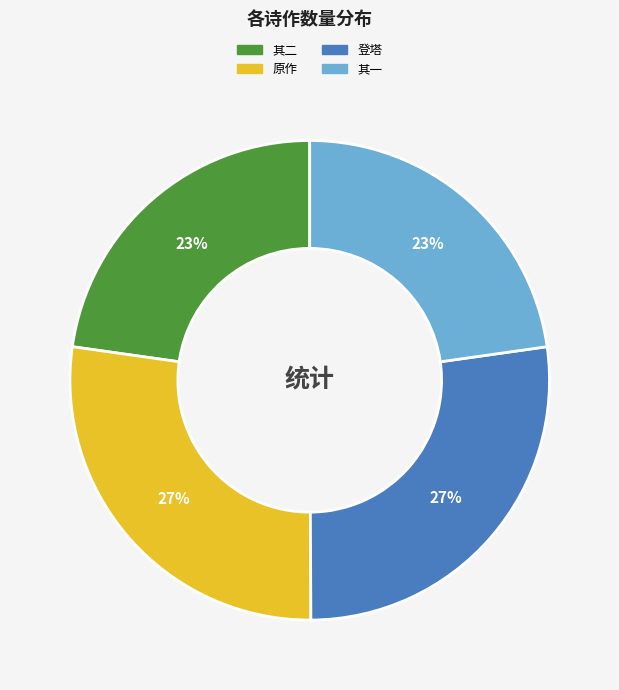

To the nearest percent, what is the combined percentage of 原作 and 其一?

50%